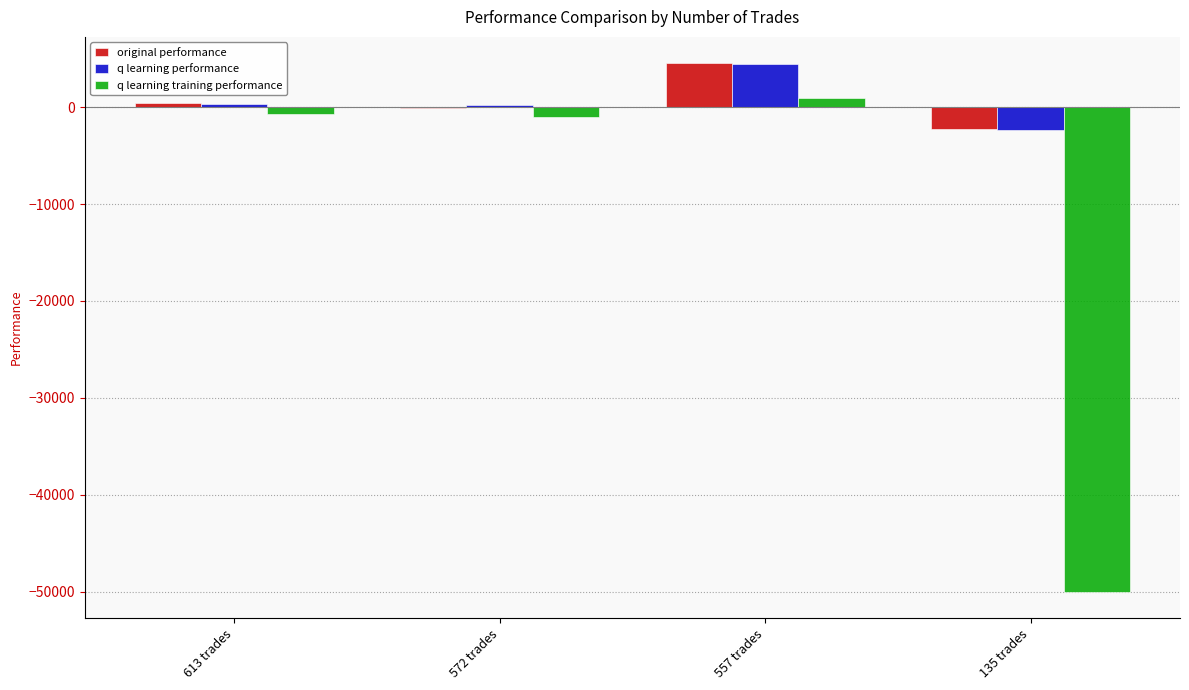

How many data points in q learning training performance are above -712?

1